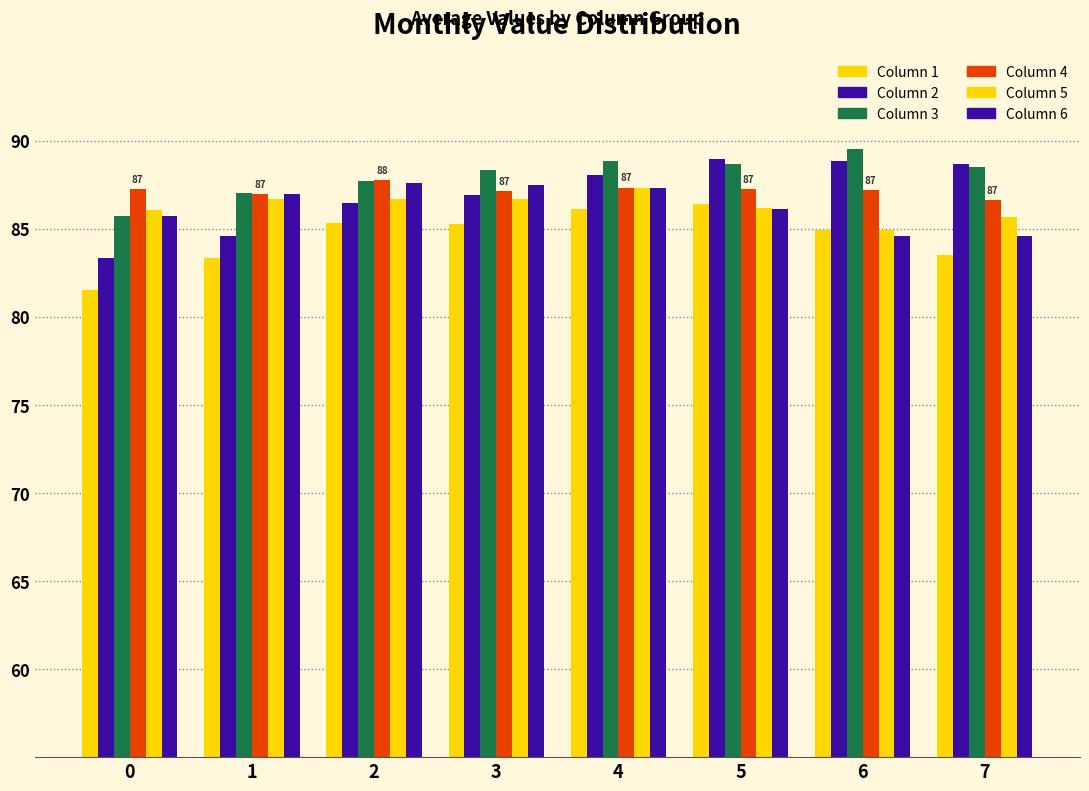

What is the spread (max minus min) of values at 6?

5.0